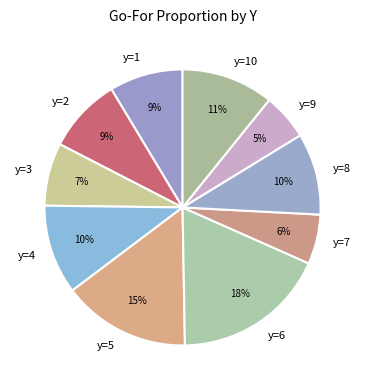

To the nearest percent, what portion does y=10 represent?

11%